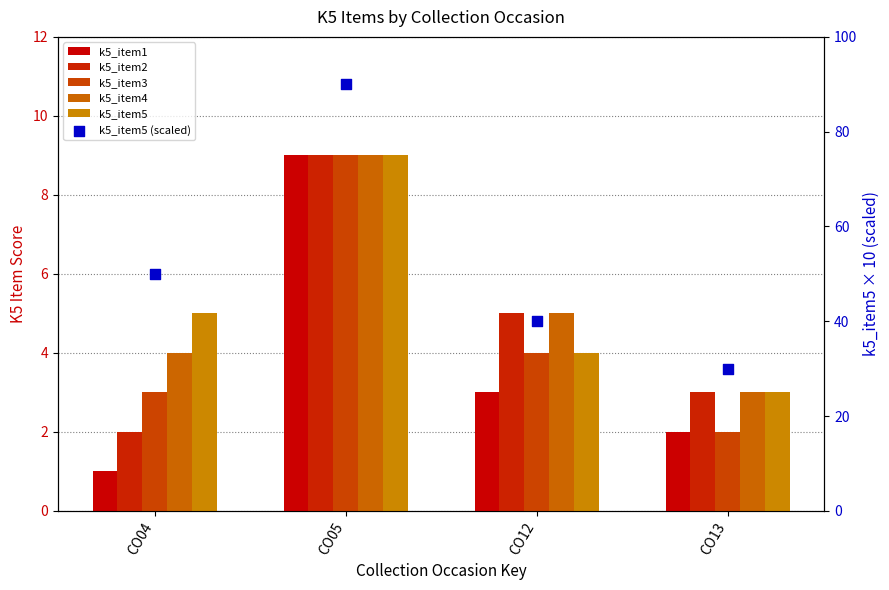

At how many categories does at least one series exceed 18?

4